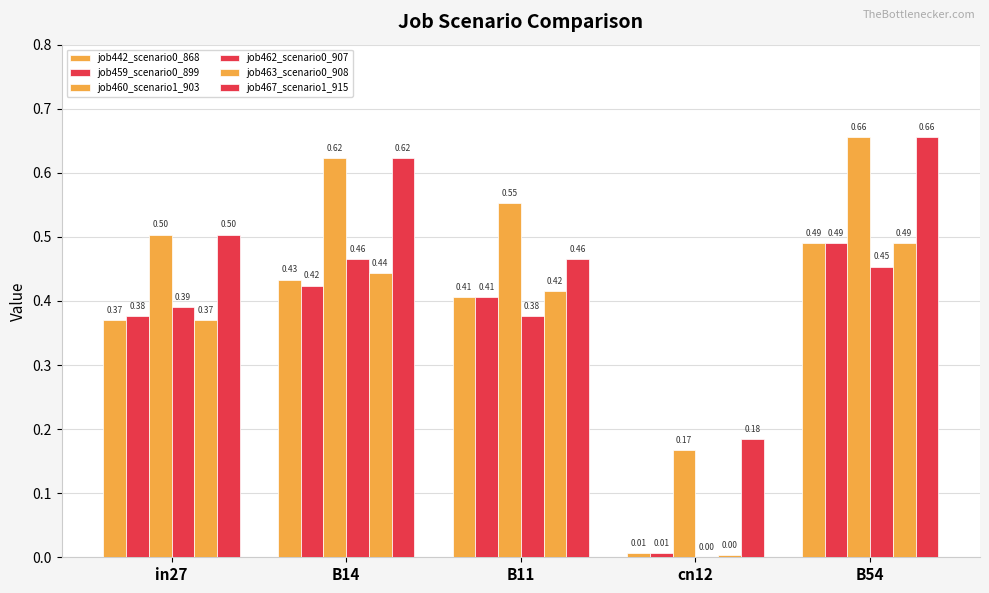

How many series are shown in this chart?

6